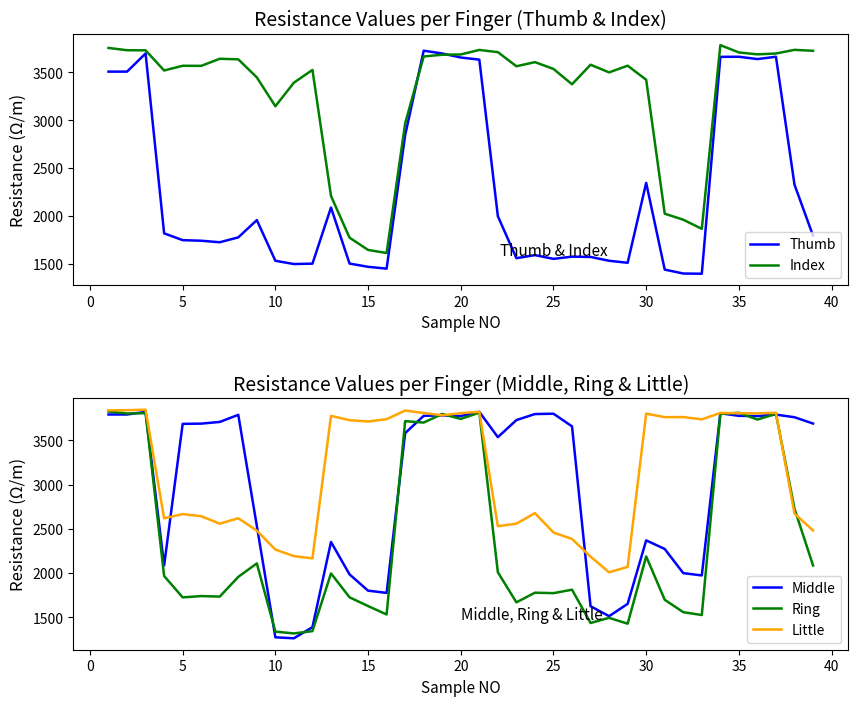

What is the highest value of the Middle series?

3822